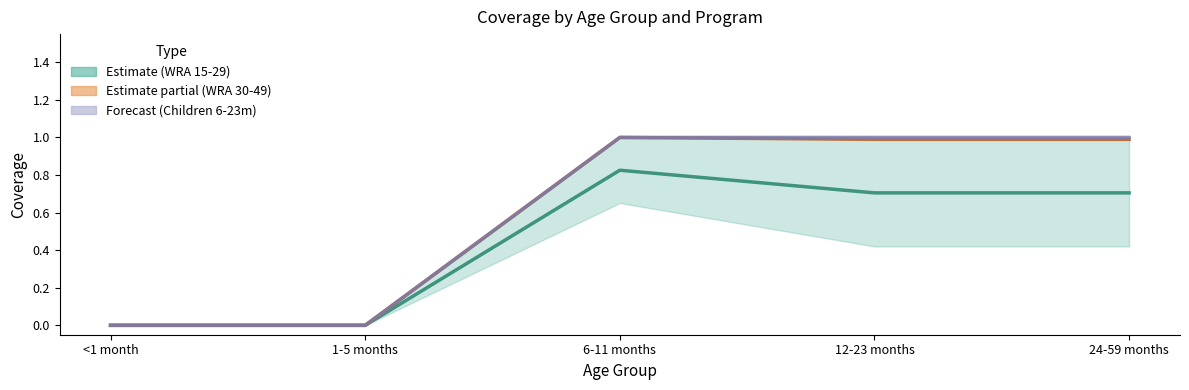

The value at 24-59 months is 1. True or false?

True